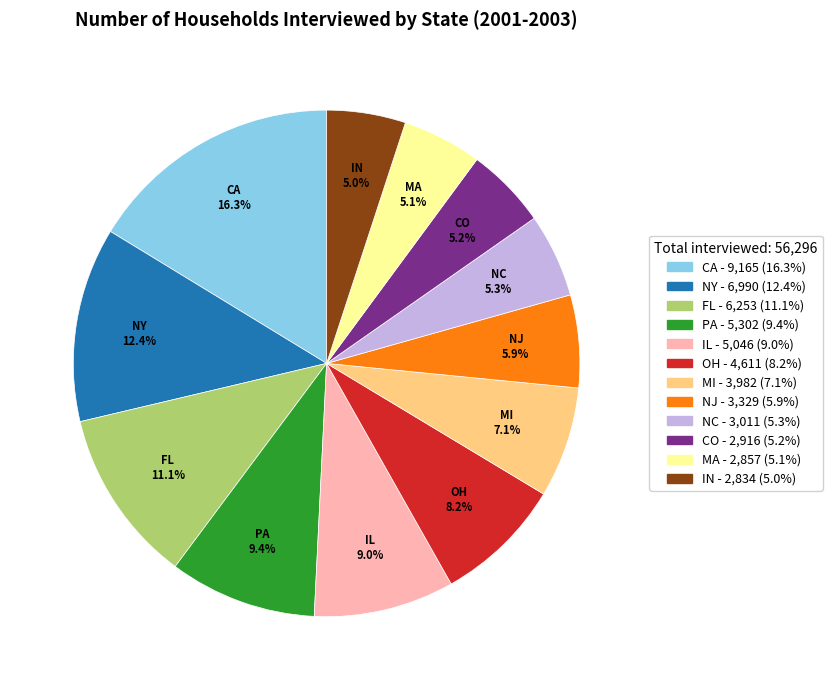

Is there a majority slice in this chart?

No